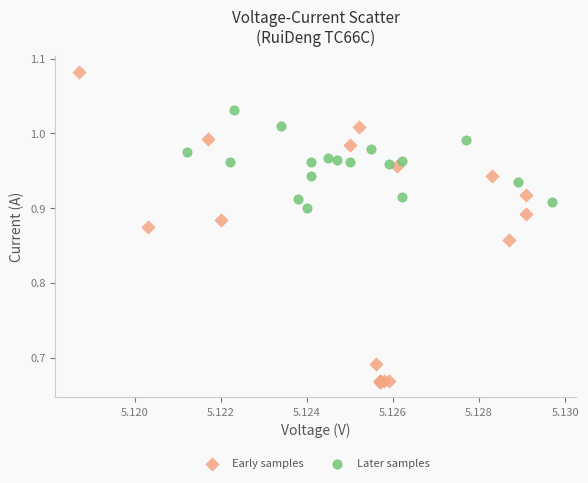

Which series has the widest spread of Y values?

Early samples